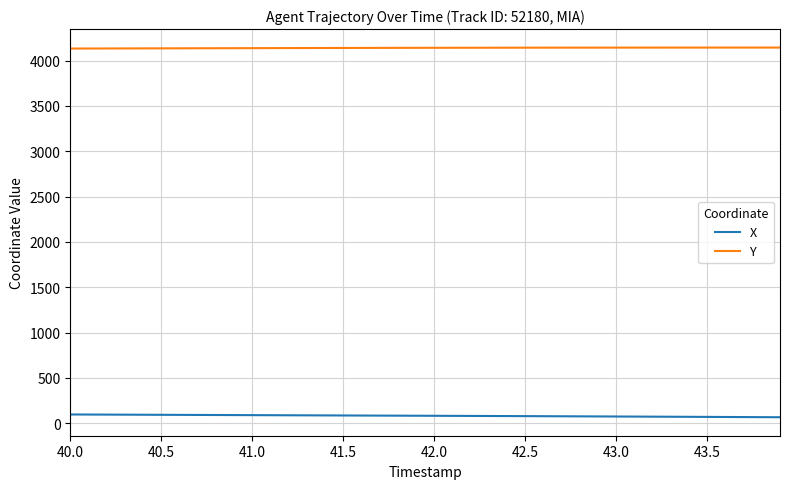

List the series in order of their overall mean, lowest first.

X, Y